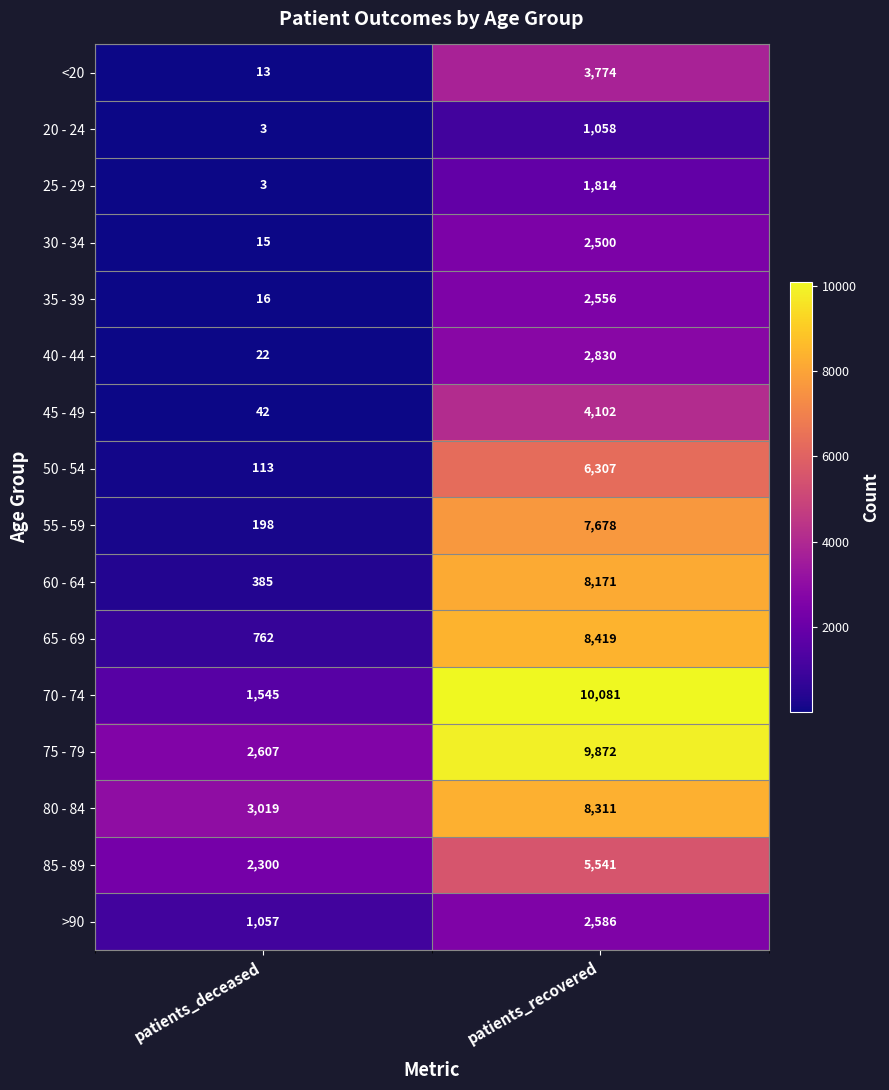

The 85 - 89 series shows 5541 at patients_recovered. True or false?

True